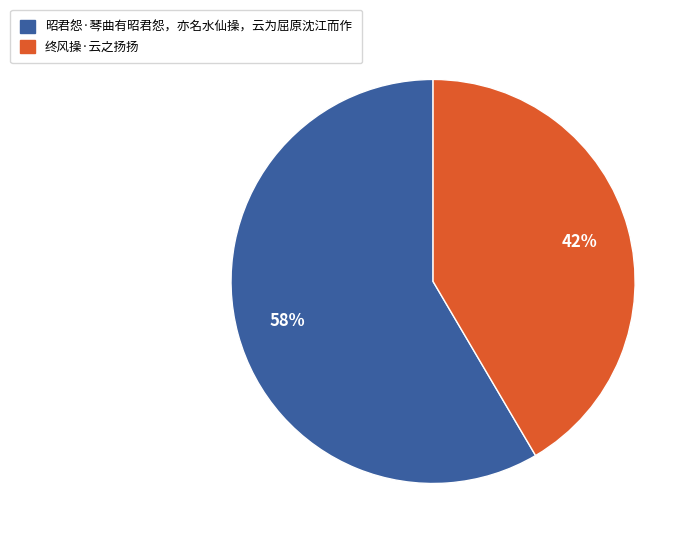

Rank the categories by value from highest to lowest.

昭君怨·琴曲有昭君怨，亦名水仙操，云为屈原沈江而作, 终风操·云之扬扬